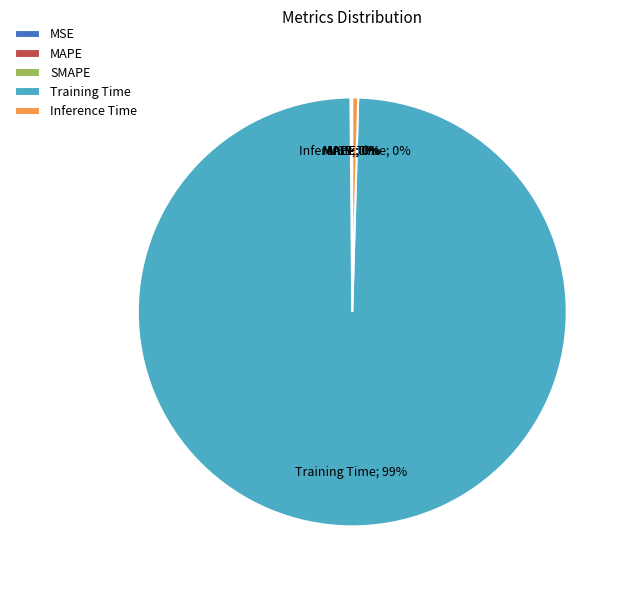

To the nearest percent, what is the average slice percentage?

20%